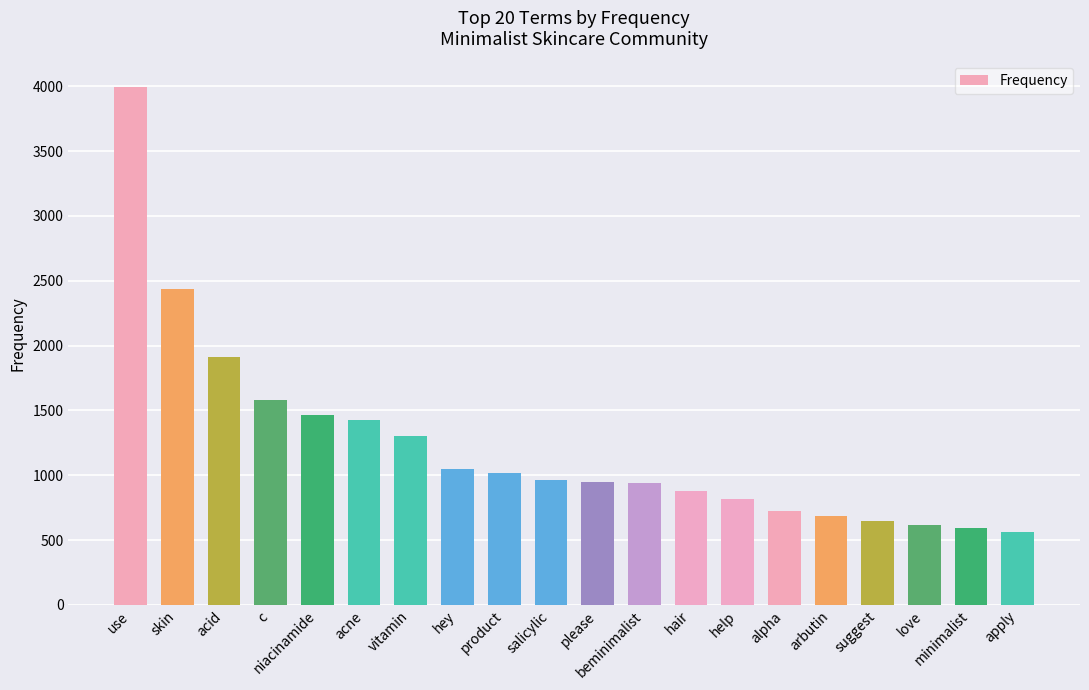

What is the label of the 1st bar from the left?

use